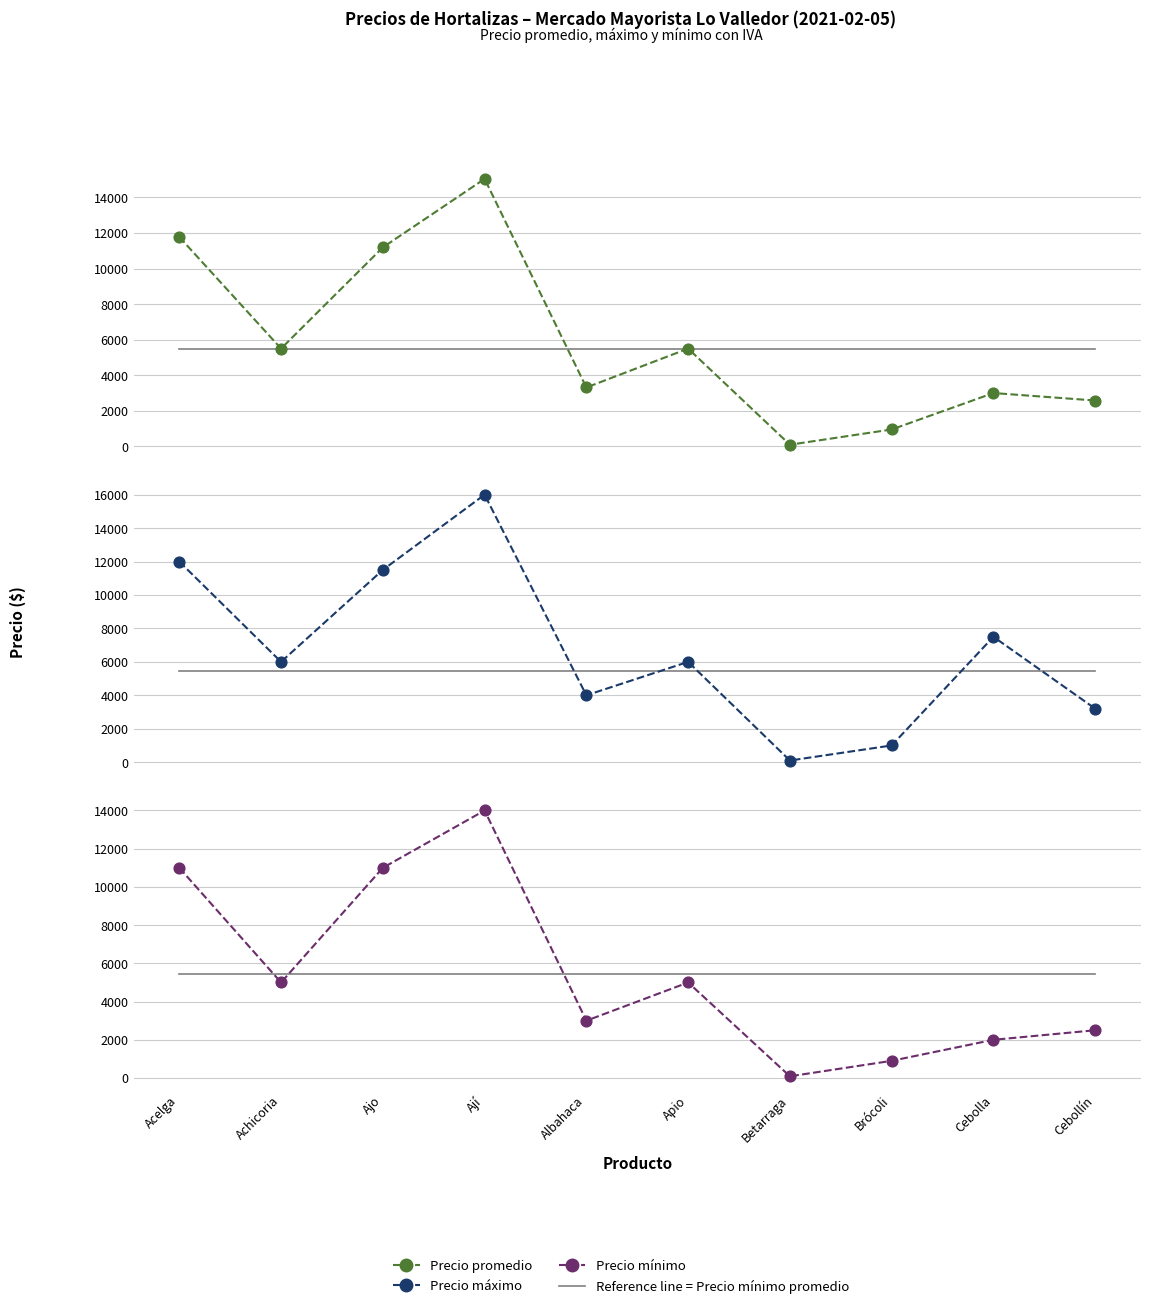

At how many categories does at least one series exceed 9624?

3